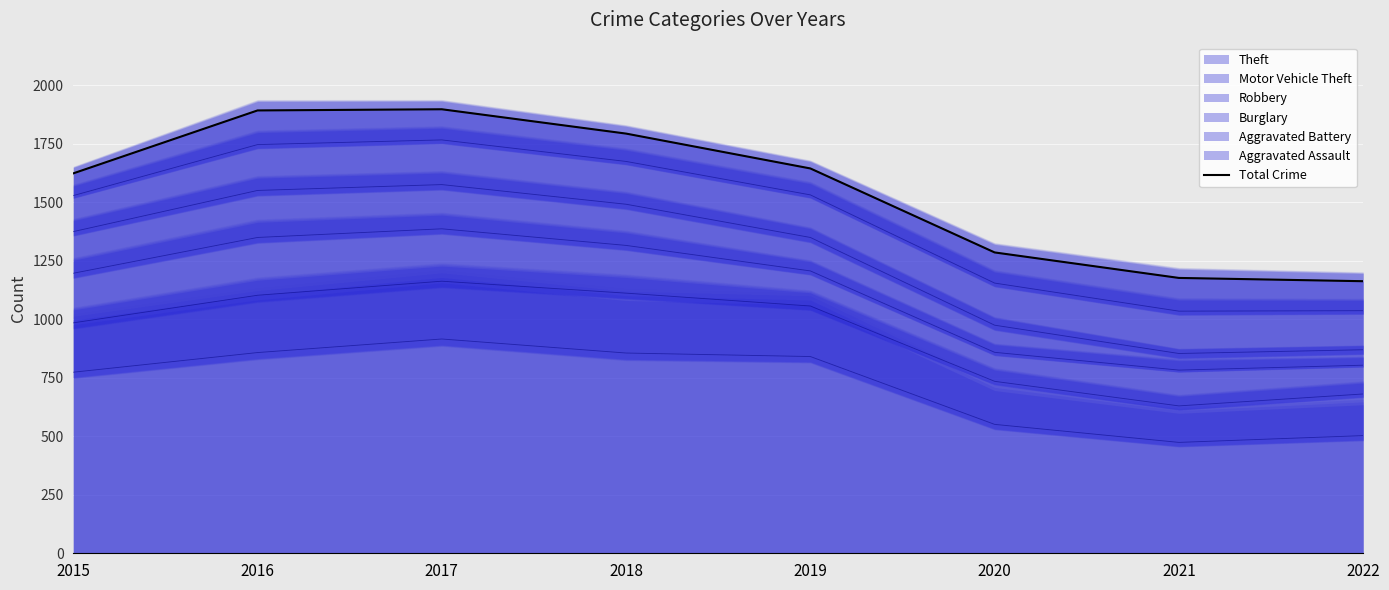

What is the minimum value shown in the chart?

1163